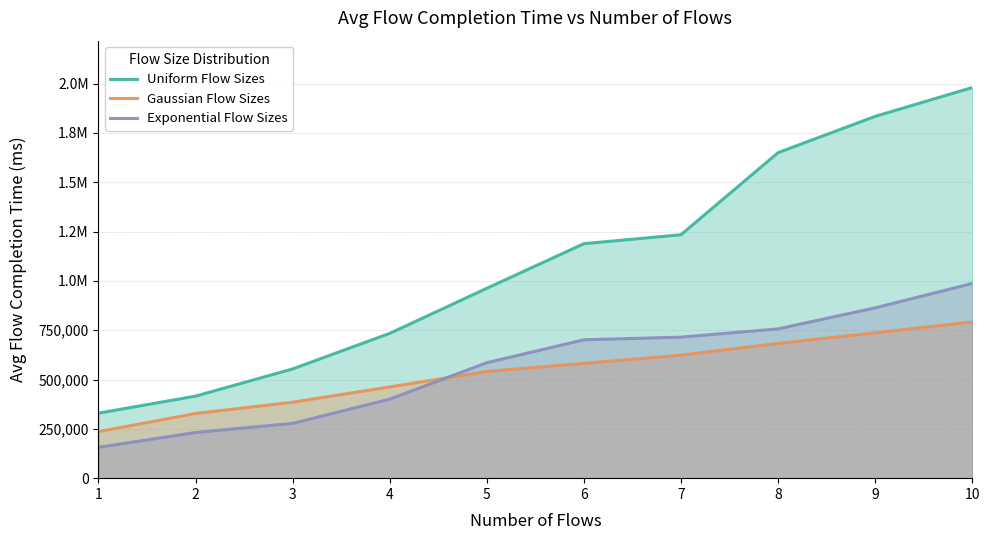

What are all the series names shown in the legend?

Uniform Flow Sizes, Gaussian Flow Sizes, Exponential Flow Sizes